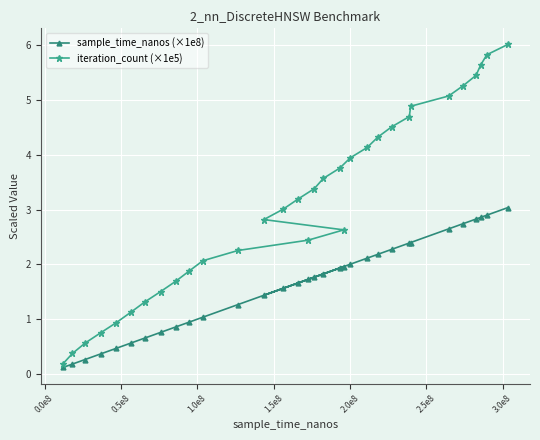

True or false: iteration_count (×1e5) has more than 2 interior local peaks.

False